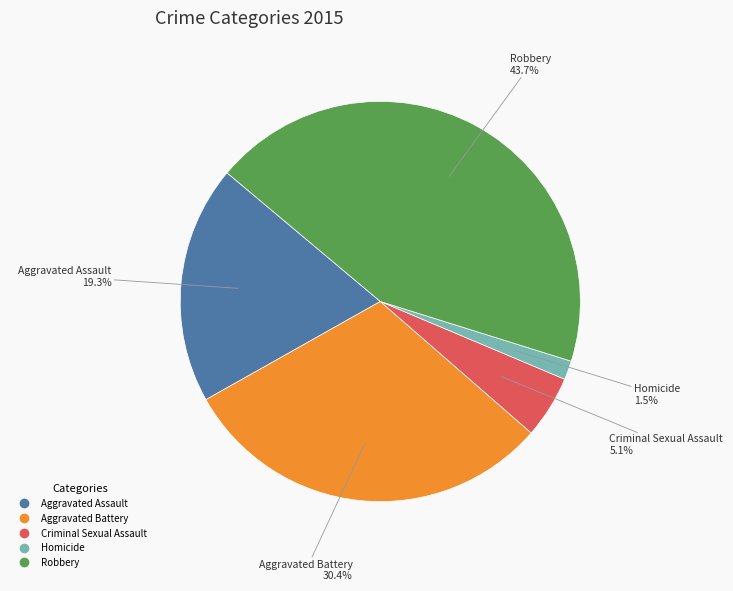

Does any single category account for the majority?

No